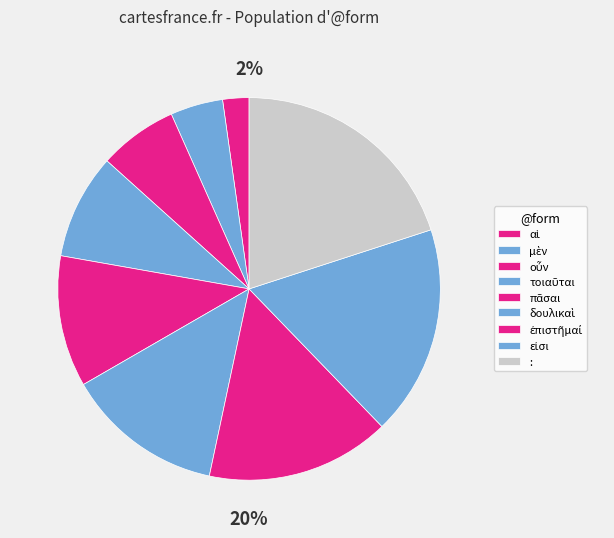

Which slice is the smallest?

αἱ